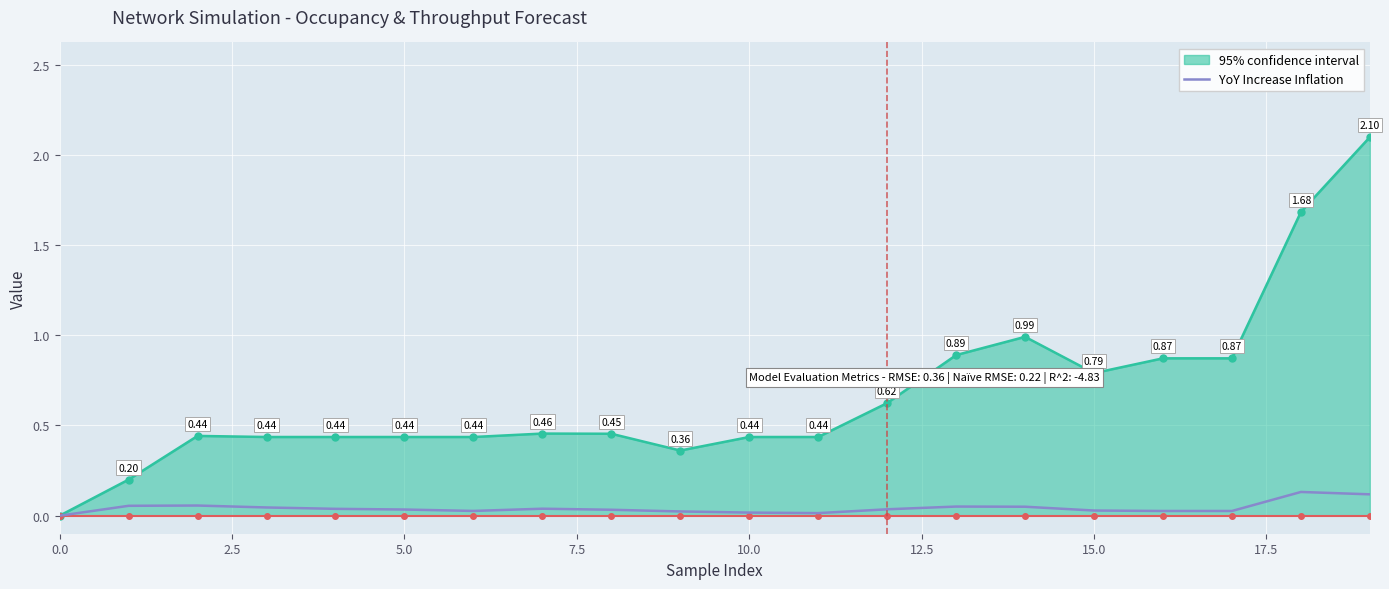

Which series has the widest spread of values?

95% confidence interval